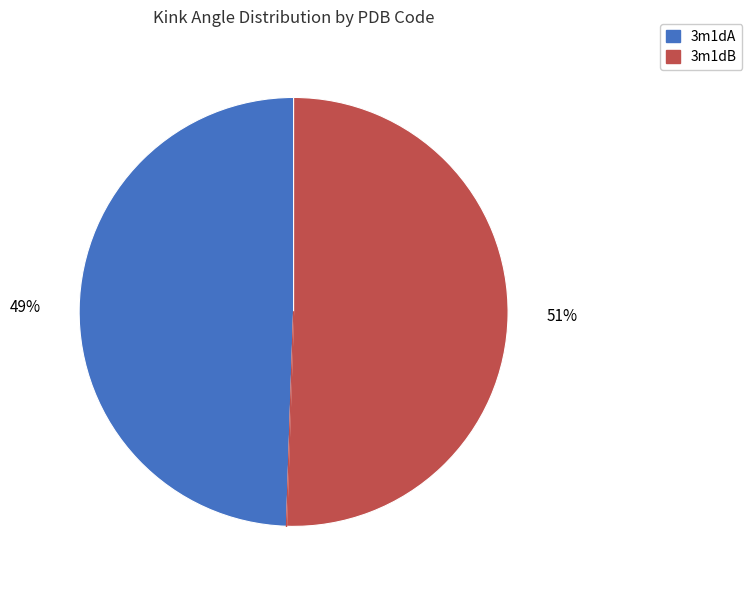

Approximately how many times larger is the value at 3m1dA compared to 3m1dB?

1.0